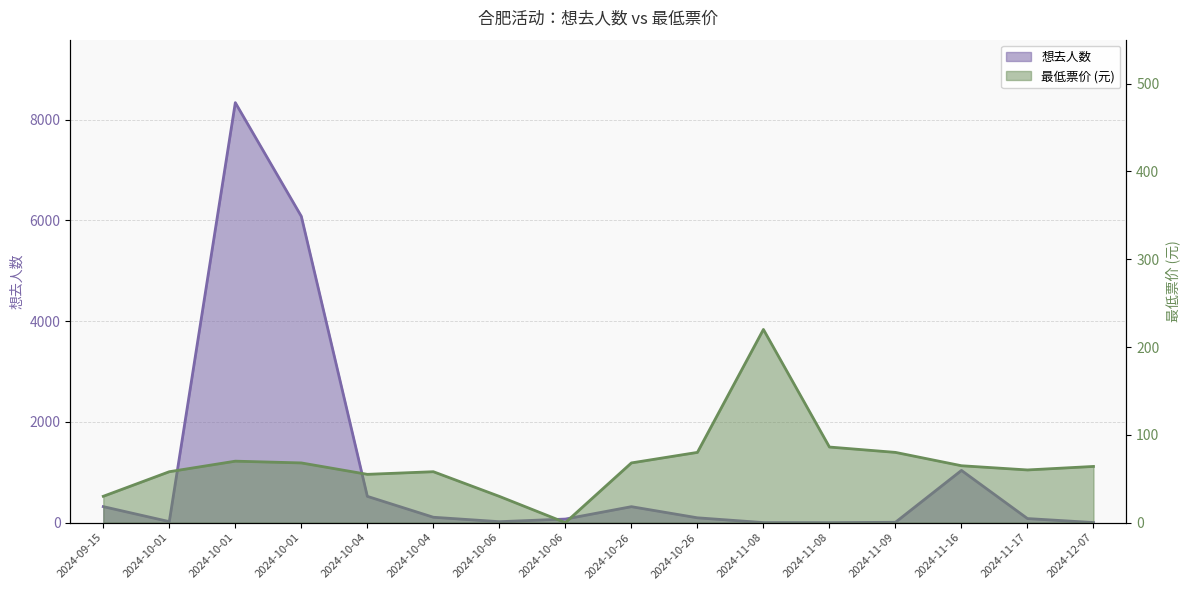

Reading left to right, extract all data points from this chart.

想去人数: 2024-09-15=318.0	2024-10-01=20.0	2024-10-01=8339.0	2024-10-01=6082.0	2024-10-04=522.0	2024-10-04=107.0	2024-10-06=19.0	2024-10-06=71.0	2024-10-26=317.0	2024-10-26=96.0	2024-11-08=1.0	2024-11-08=0.0	2024-11-09=7.0	2024-11-16=1037.0	2024-11-17=81.0	2024-12-07=2.0
最低票价: 2024-09-15=30.0	2024-10-01=58.0	2024-10-01=70.0	2024-10-01=68.0	2024-10-04=55.0	2024-10-04=58.0	2024-10-06=29.9	2024-10-06=0.0	2024-10-26=68.0	2024-10-26=80.0	2024-11-08=220.0	2024-11-08=86.1	2024-11-09=80.0	2024-11-16=64.8	2024-11-17=60.0	2024-12-07=64.0